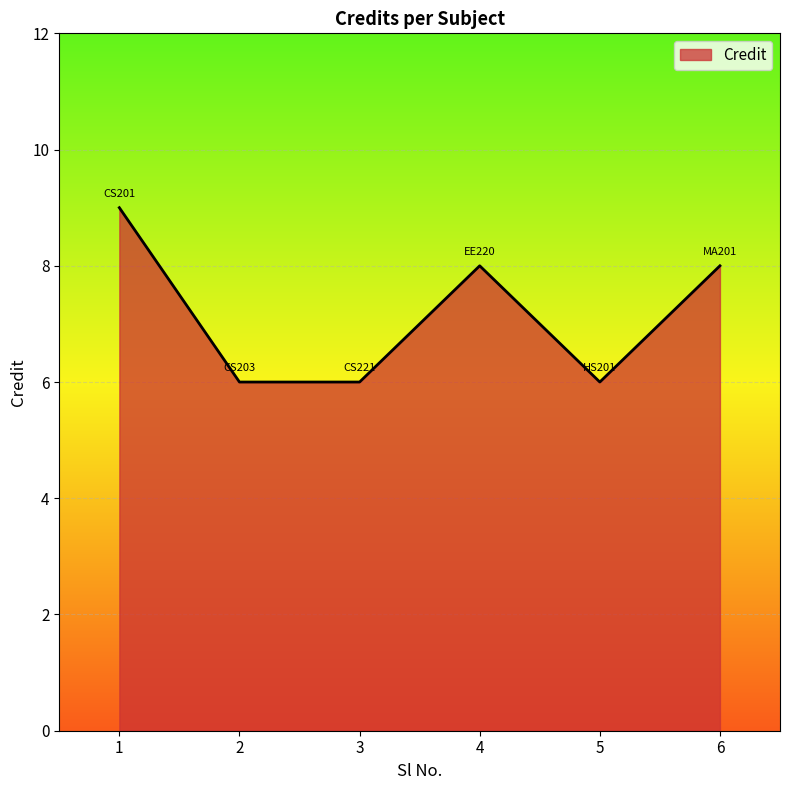

Where is the first local maximum?

4